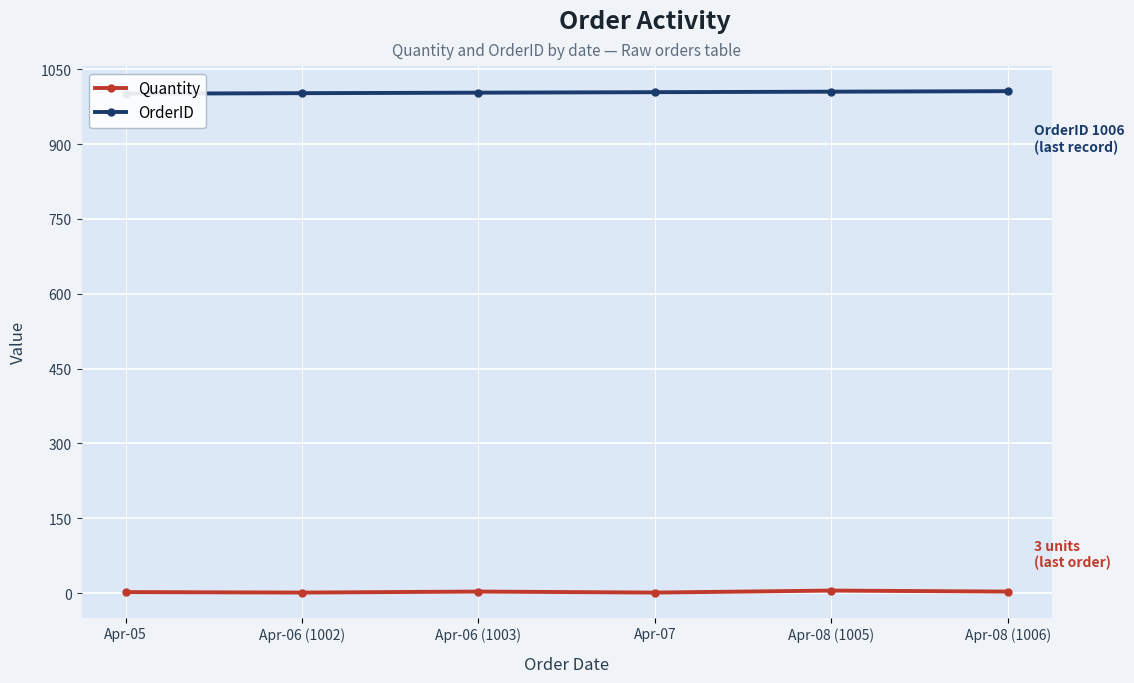

List the series in order of their overall mean, lowest first.

Quantity, OrderID